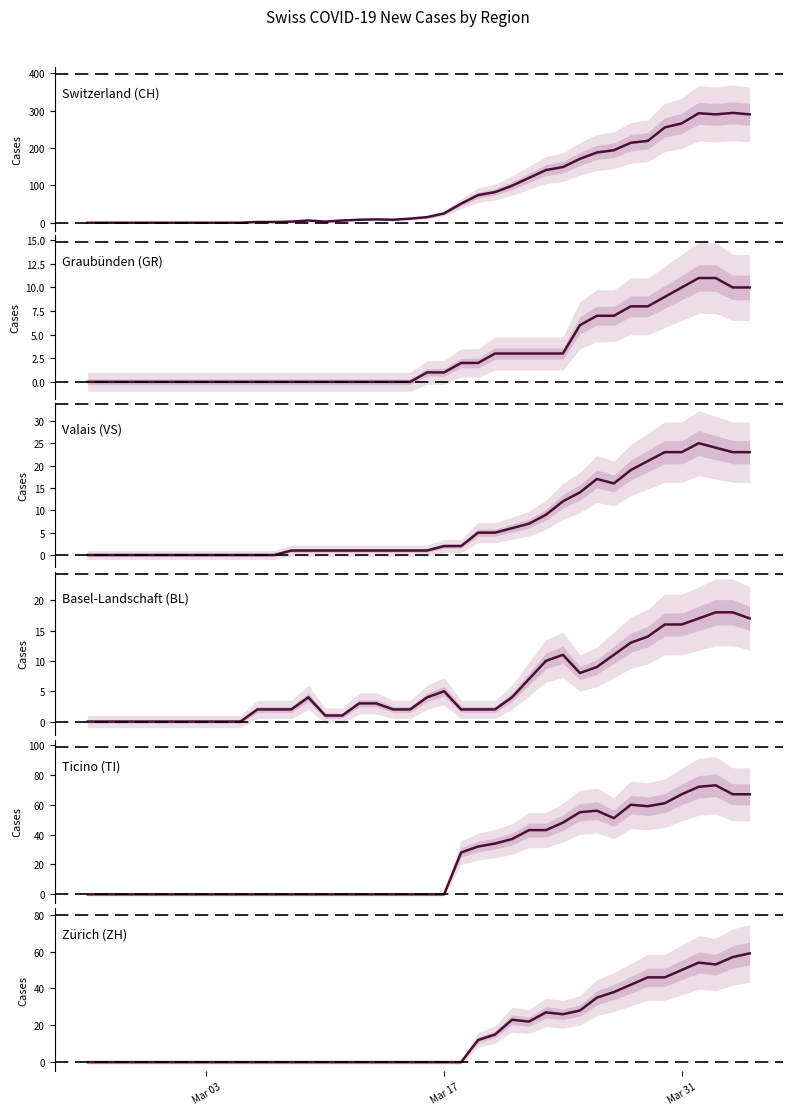

Reading left to right, extract all data points from this chart.

Switzerland (CH): 0	0	0	0	0	0	0	0	0	0	2	2	3	6	3	6	8	9	8	11	15	25	51	74	82	99	120	141	149	171	188	194	214	219	255	266	293	290	294	290
Graubünden (GR): 0	0	0	0	0	0	0	0	0	0	0	0	0	0	0	0	0	0	0	0	1	1	2	2	3	3	3	3	3	6	7	7	8	8	9	10	11	11	10	10
Valais (VS): 0	0	0	0	0	0	0	0	0	0	0	0	1	1	1	1	1	1	1	1	1	2	2	5	5	6	7	9	12	14	17	16	19	21	23	23	25	24	23	23
Basel-Landschaft (BL): 0	0	0	0	0	0	0	0	0	0	2	2	2	4	1	1	3	3	2	2	4	5	2	2	2	4	7	10	11	8	9	11	13	14	16	16	17	18	18	17
Ticino (TI): 0	0	0	0	0	0	0	0	0	0	0	0	0	0	0	0	0	0	0	0	0	0	28	32	34	37	43	43	48	55	56	51	60	59	61	67	72	73	67	67
Zürich (ZH): 0	0	0	0	0	0	0	0	0	0	0	0	0	0	0	0	0	0	0	0	0	0	0	12	15	23	22	27	26	28	35	38	42	46	46	50	54	53	57	59